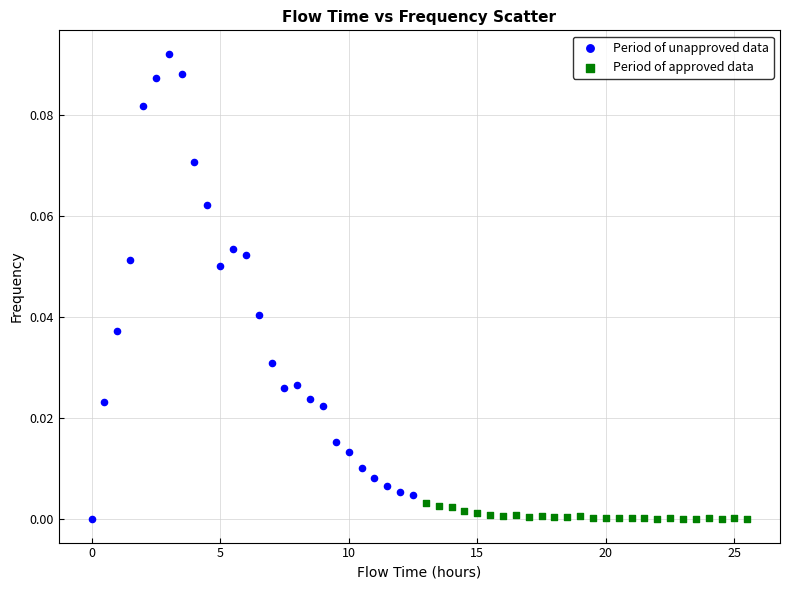

Which series reaches the maximum Y coordinate?

Period of unapproved data